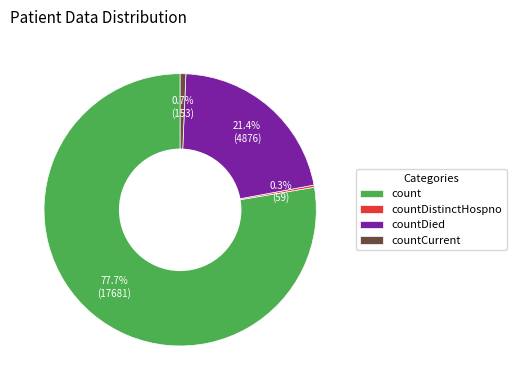

Which category accounts for the majority?

count